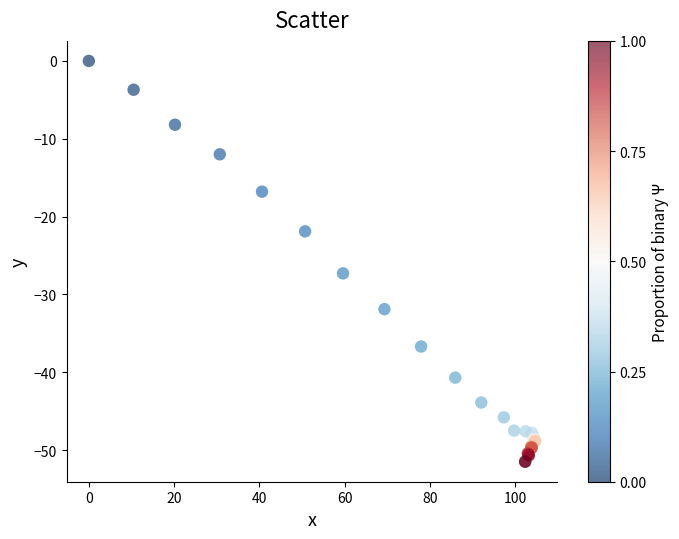

What Y value in the scatter plot is closest to -25?

-27.3